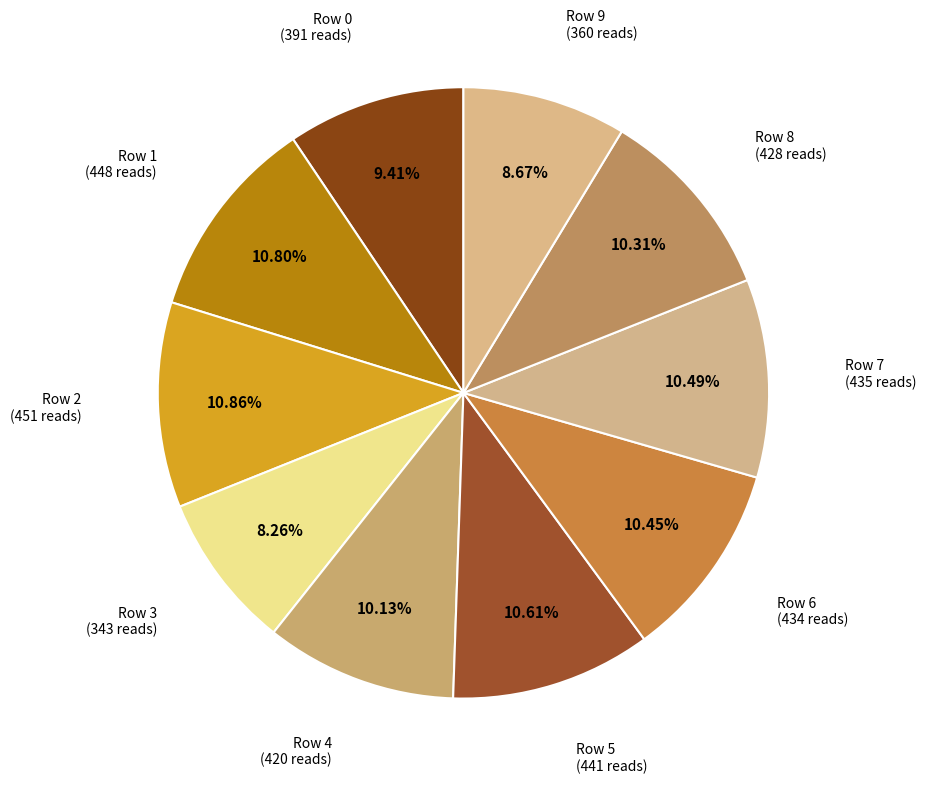

How many segments does this pie chart have?

10